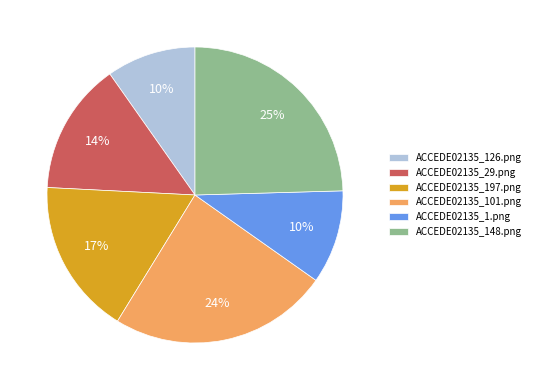

Which category has the biggest portion of the pie?

ACCEDE02135_148.png